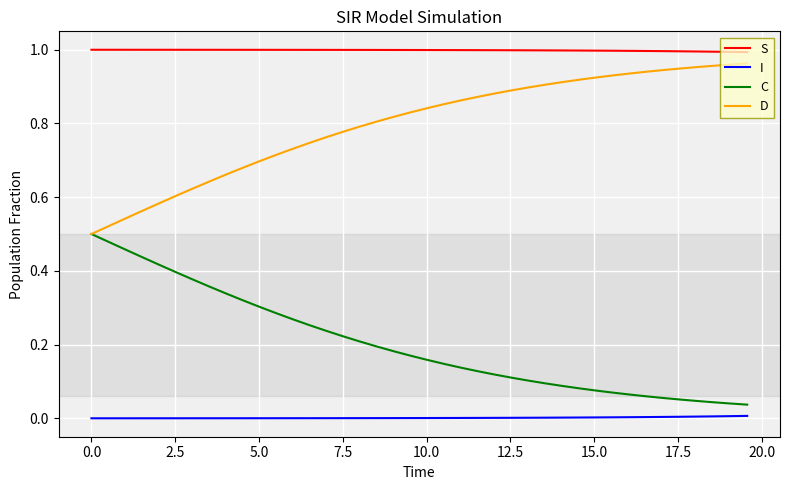

List the series in order of their overall mean, lowest first.

I, C, D, S